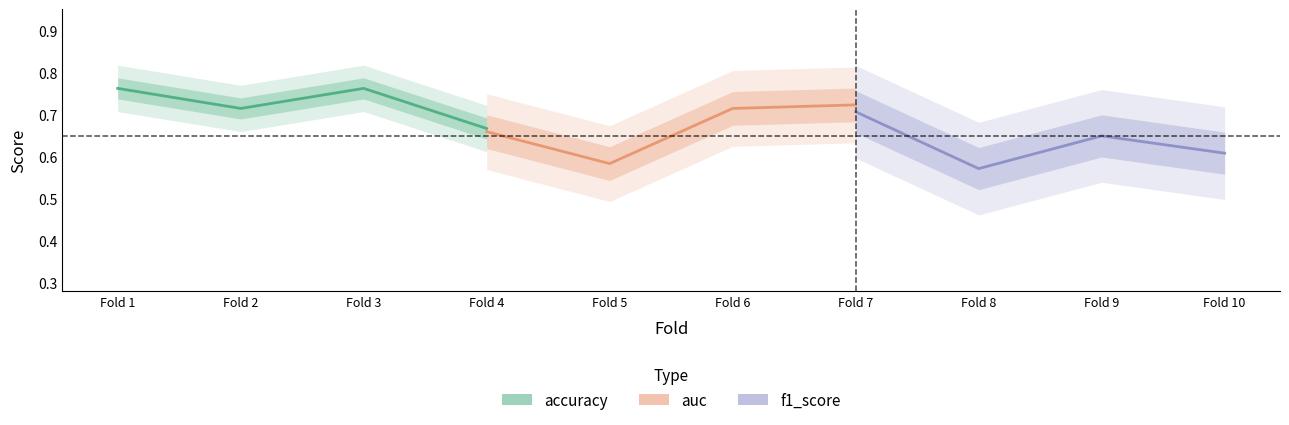

What is the average value of the auc series?

0.7